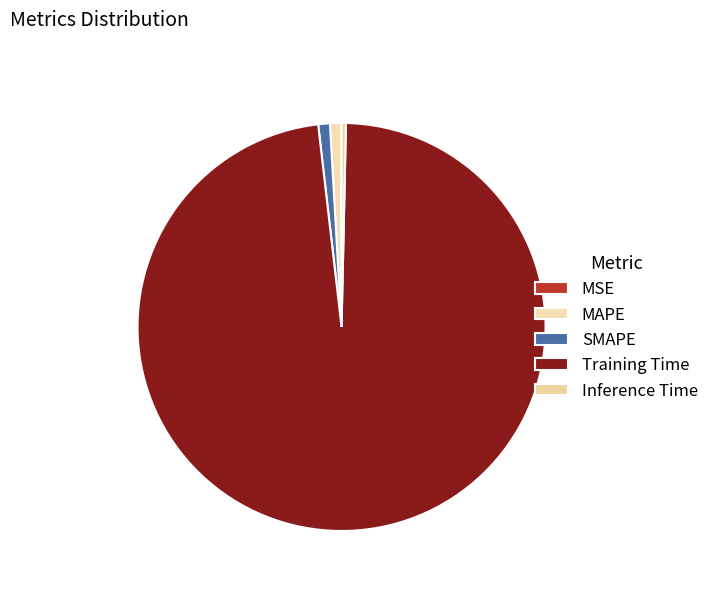

Combined, do MSE and MAPE account for over 50%?

No